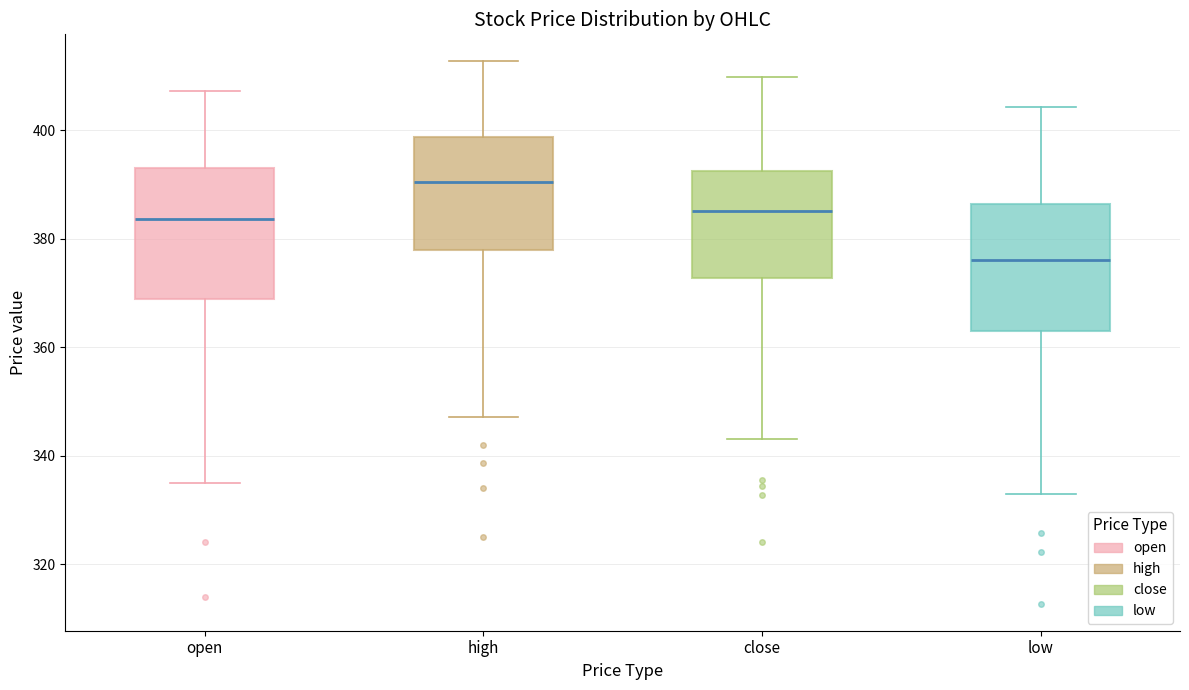

Reading left to right, read every box against the y-axis: the position of its median line, the range the box covers, and the ends of its whiskers. The values are not printed on the chart, so give them approximately, as read against the axis.

open: median 384, box 368 to 394, whiskers 336 to 408
high: median 390, box 378 to 398, whiskers 348 to 412
close: median 386, box 372 to 392, whiskers 344 to 410
low: median 376, box 362 to 386, whiskers 334 to 404